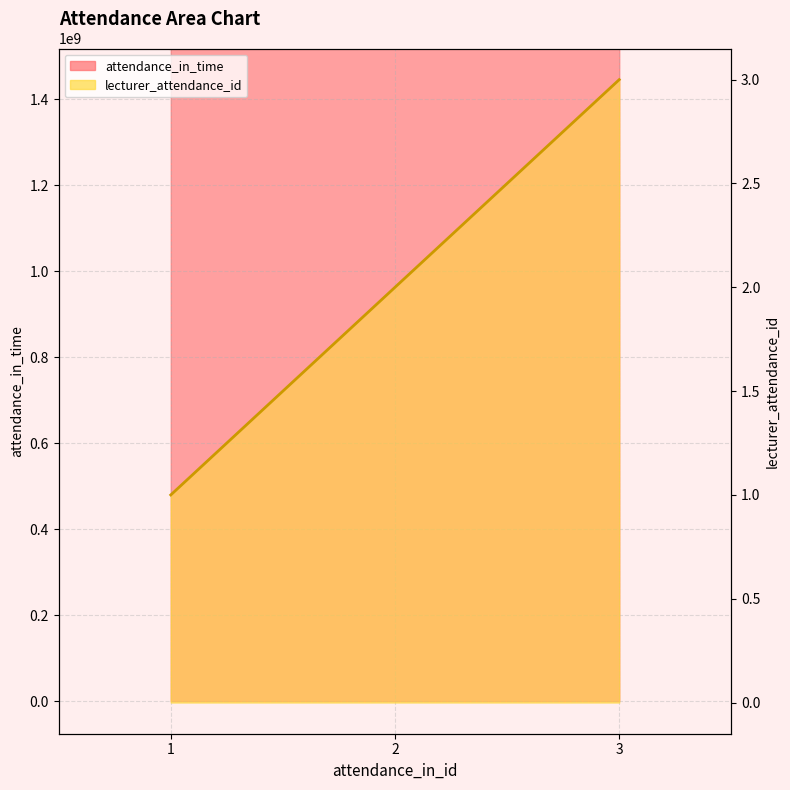

What is the sum of the lecturer_attendance_id values at 3 and 1?

4